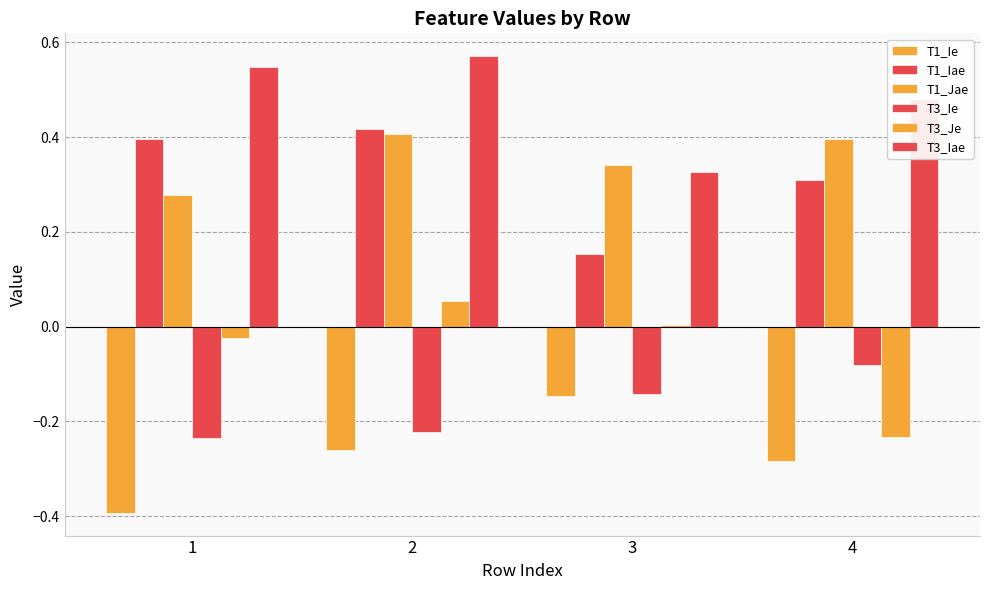

What is the spread (max minus min) of values at 3?

0.5